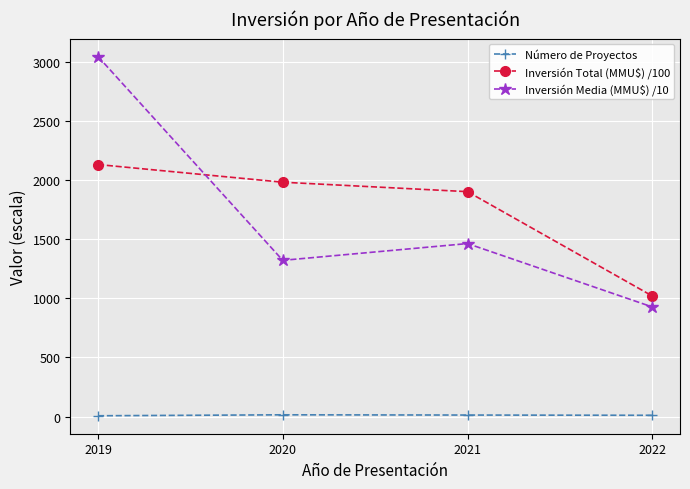

At which category is the sum across all series the highest?

2019